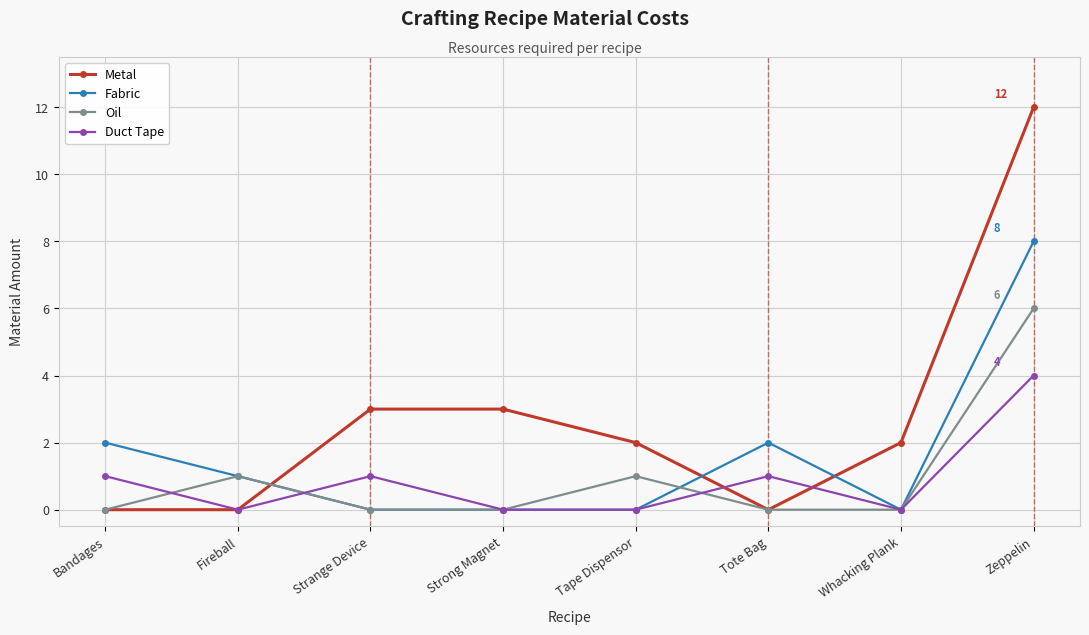

What is the label of the 4th point from the left?

Strong Magnet